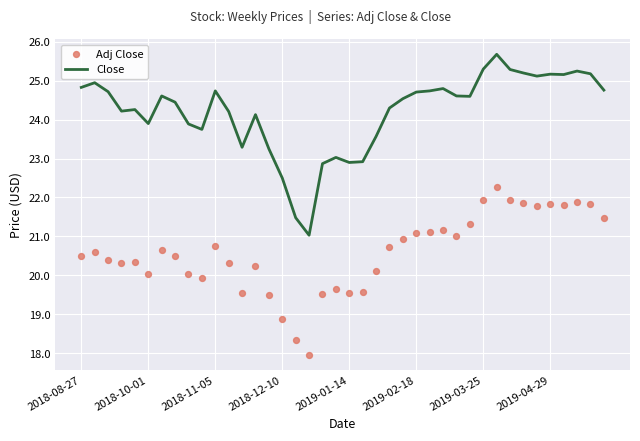

Which series reaches the minimum Y coordinate?

Adj Close